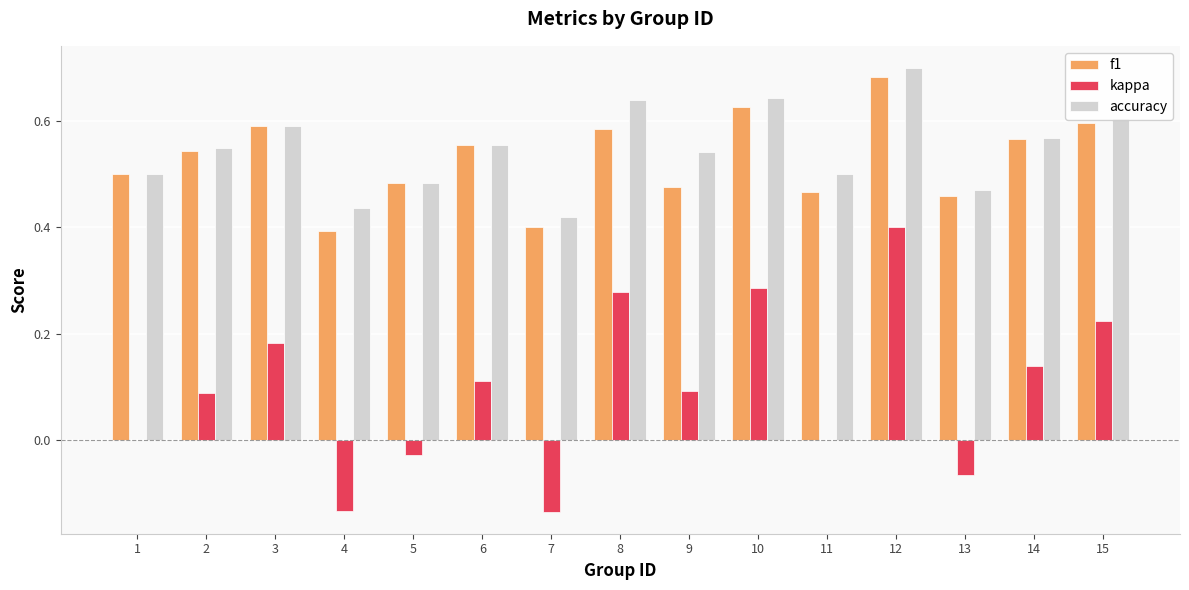

What is the sum of the accuracy values at 5 and 10?

1.1